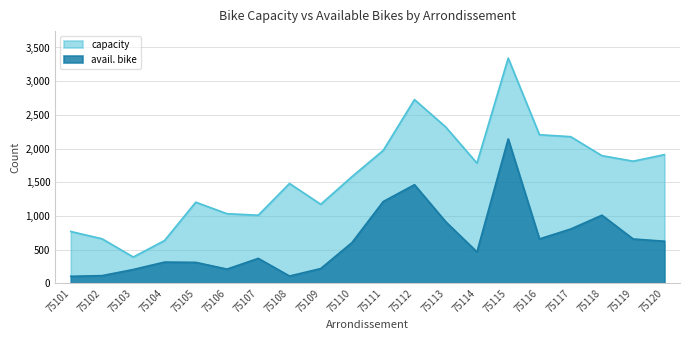

What is the sum of the avail. bike values at 75114 and 75111?

1678